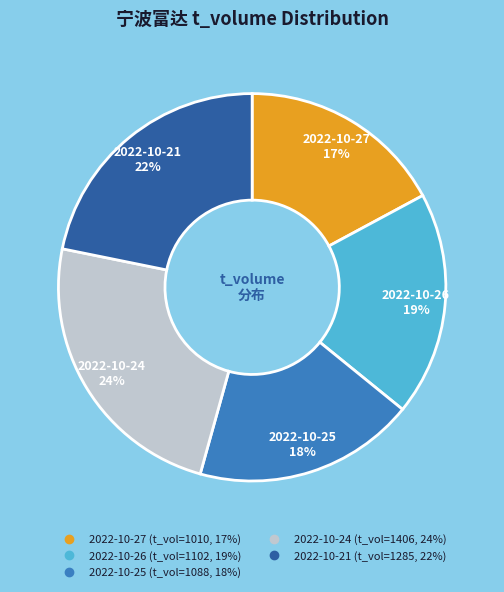

To the nearest percent, what is the average slice percentage?

20%